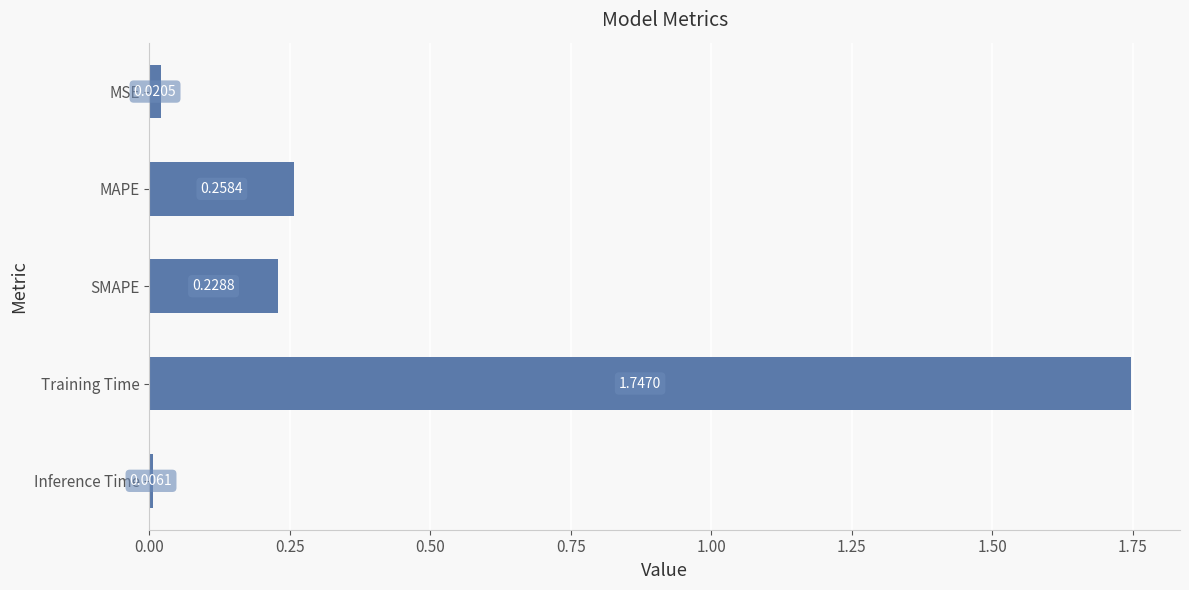

Which label corresponds to the smallest value in the chart?

Inference Time